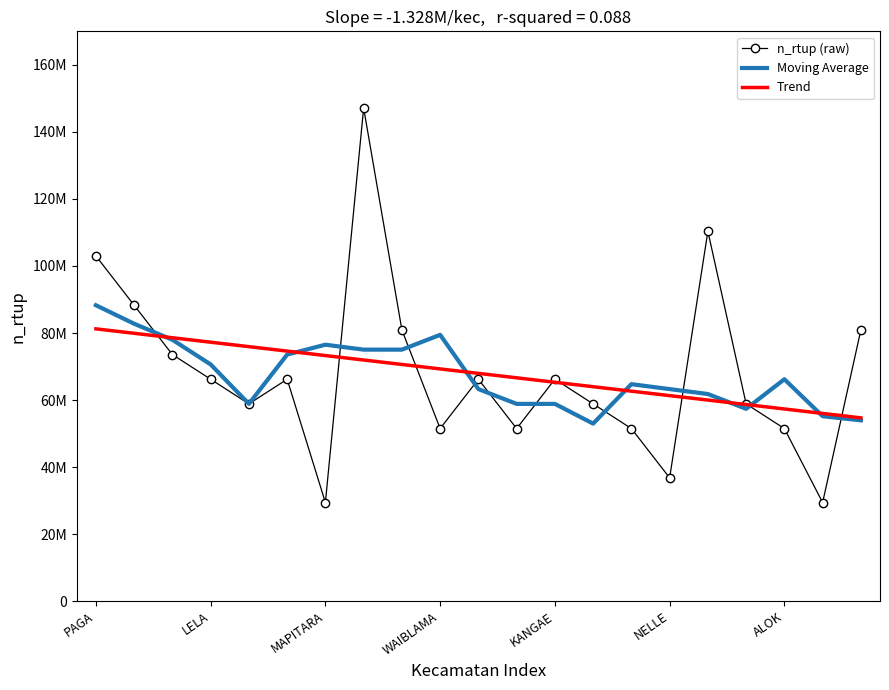

What is the label of the 9th point from the left?

8